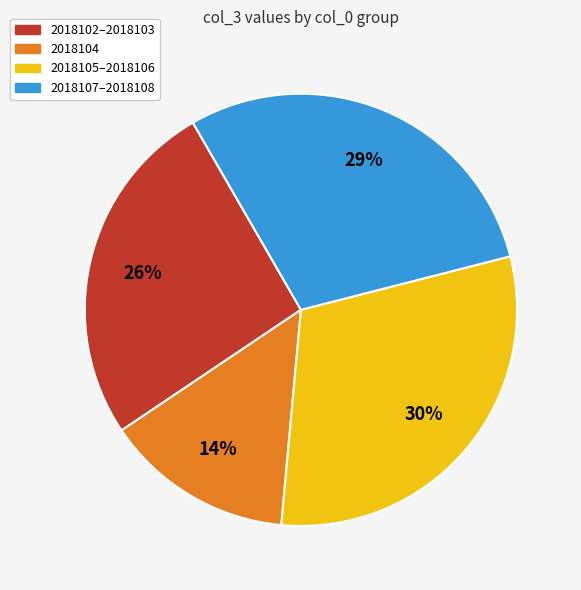

Combined, do 2018105–2018106 and 2018107–2018108 account for over 50%?

Yes